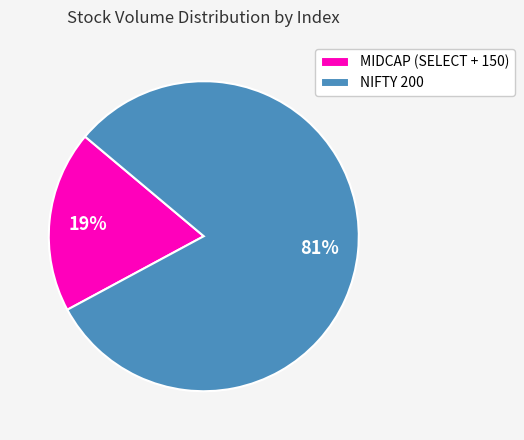

True or false: NIFTY 200 accounts for 74% of the total.

False